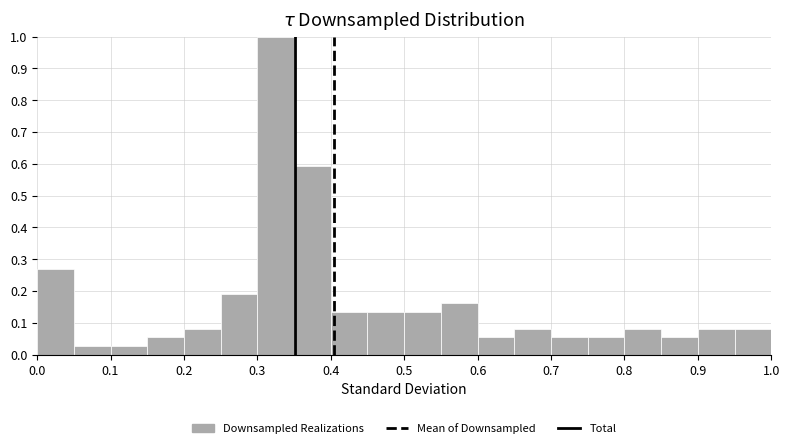

Reading left to right, list every bar in this chart as the range it spans on the x-axis followed by its height. The values are not printed on the chart, so give them approximately, as read against the axis.

0.00 to 0.05: 0.27
0.05 to 0.10: 0.03
0.10 to 0.15: 0.03
0.15 to 0.20: 0.05
0.20 to 0.25: 0.08
0.25 to 0.30: 0.19
0.30 to 0.35: 1.00
0.35 to 0.40: 0.59
0.40 to 0.45: 0.14
0.45 to 0.50: 0.14
0.50 to 0.55: 0.14
0.55 to 0.60: 0.16
0.60 to 0.65: 0.05
0.65 to 0.70: 0.08
0.70 to 0.75: 0.05
0.75 to 0.80: 0.05
0.80 to 0.85: 0.08
0.85 to 0.90: 0.05
0.90 to 0.95: 0.08
0.95 to 1.00: 0.08